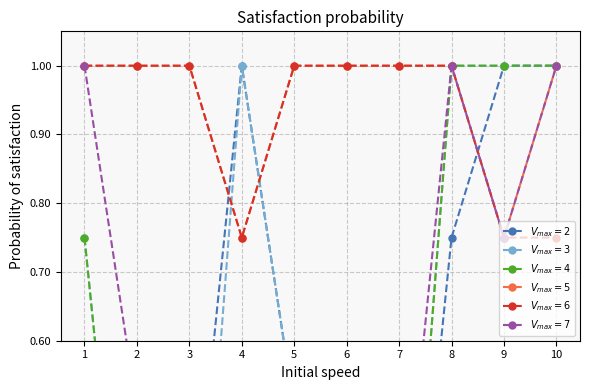

Which category has the highest value across all series?

4